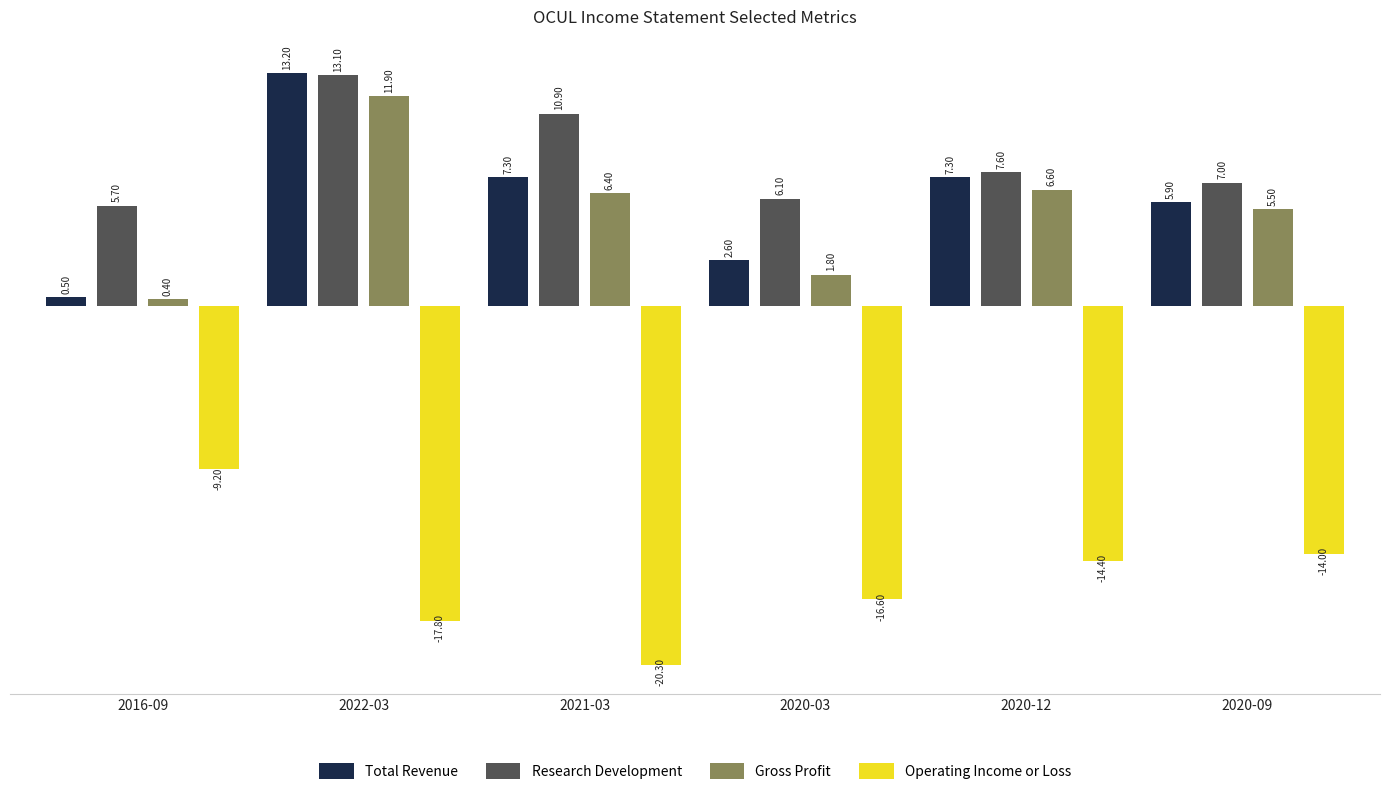

Which series changed the most between 2021-03 and 2020-12?

Operating Income or Loss